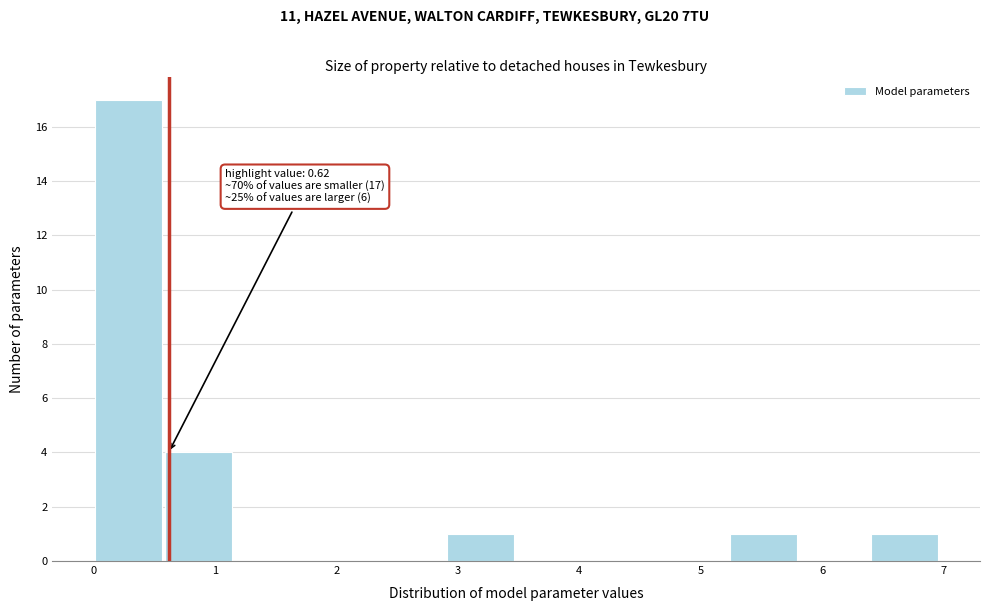

Over which range of the x-axis is the bar tallest?

0.0 to 0.6